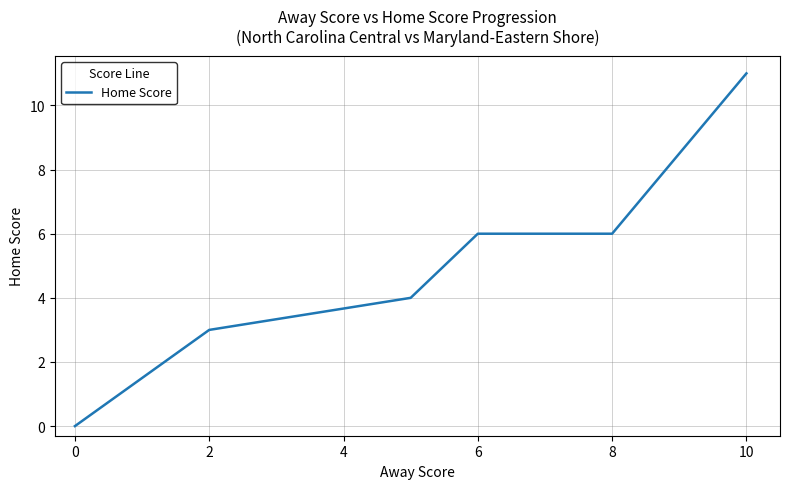

What is the difference between the maximum and minimum values?

11